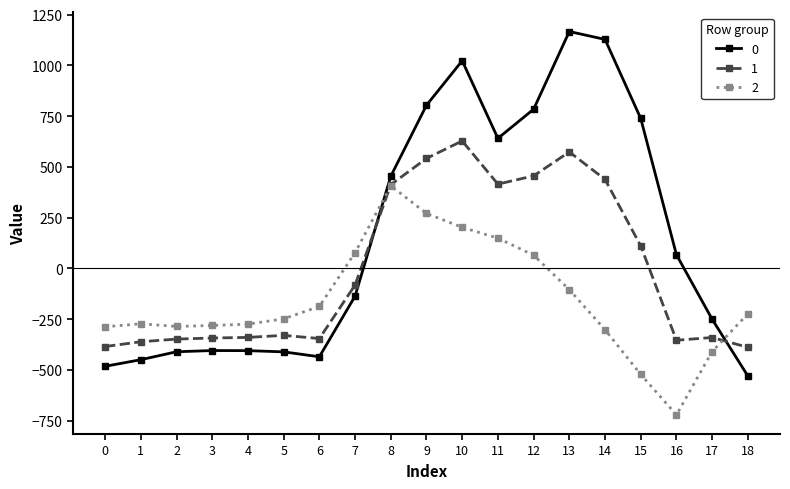

How many lines are shown in the chart?

3